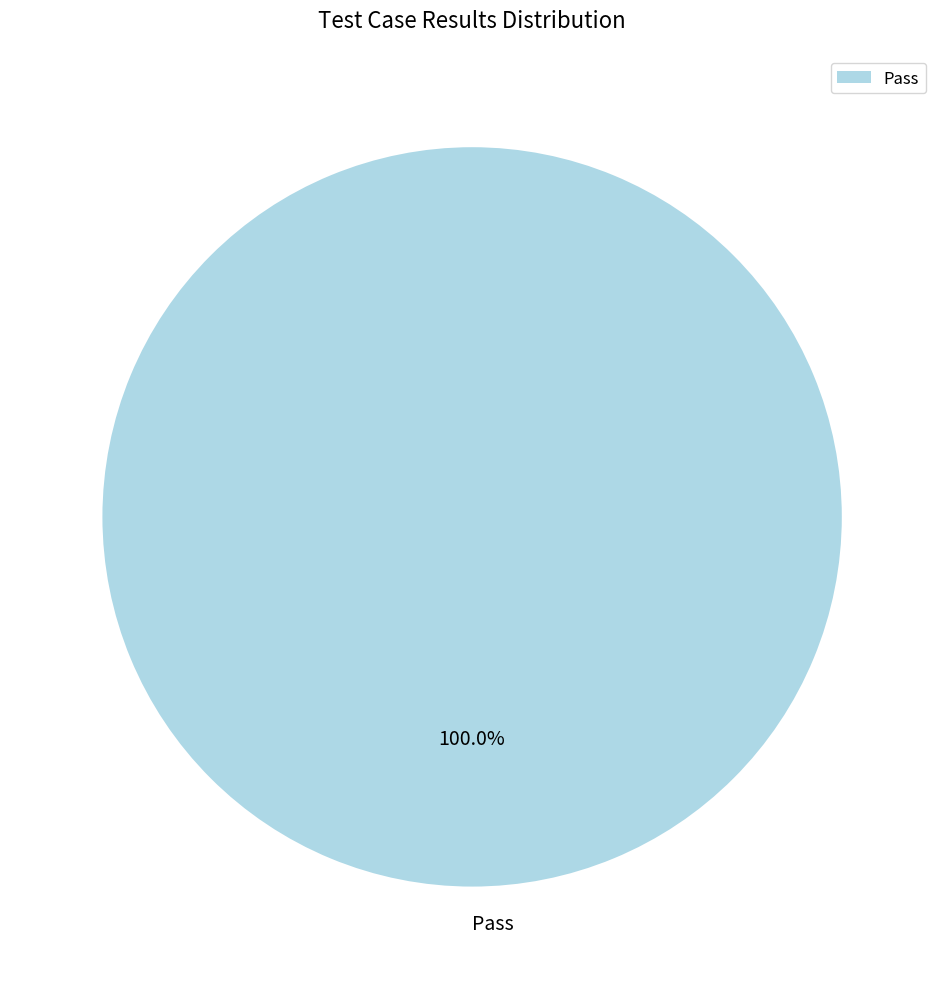

Rank the categories by value from highest to lowest.

Pass